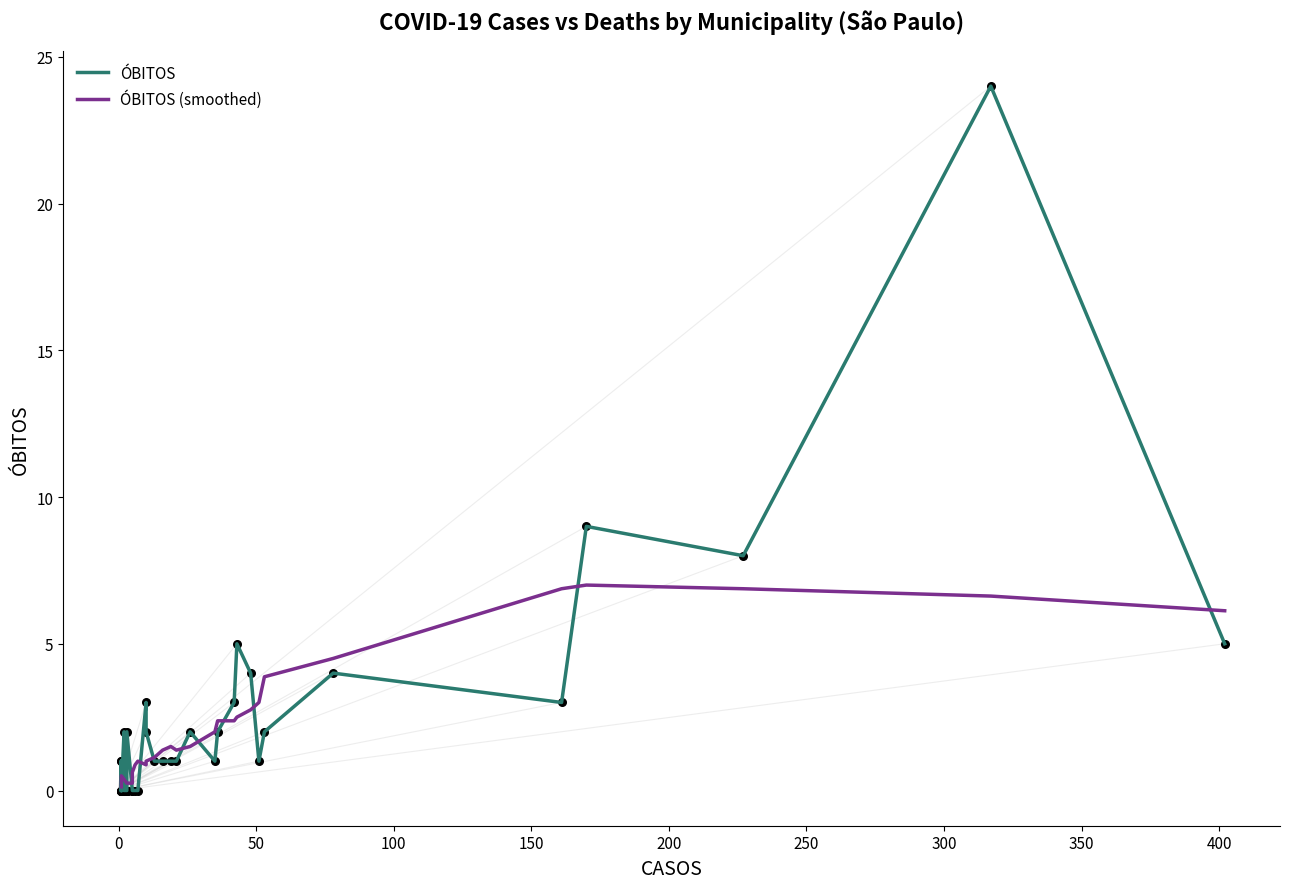

Which series contains the lowest Y value?

ÓBITOS